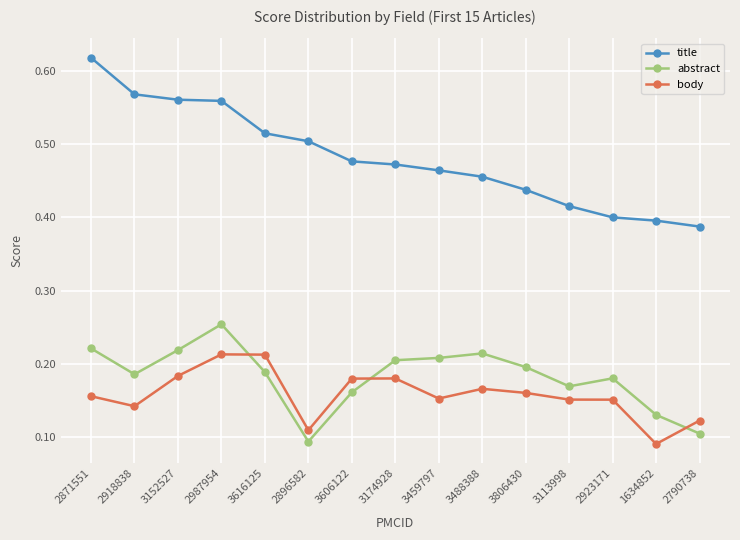

How many lines are shown in the chart?

3